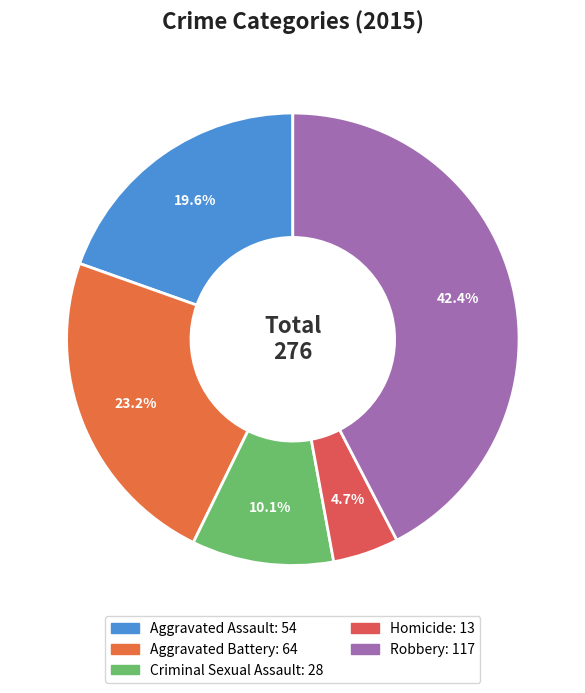

Which category has the smallest portion of the pie?

Homicide